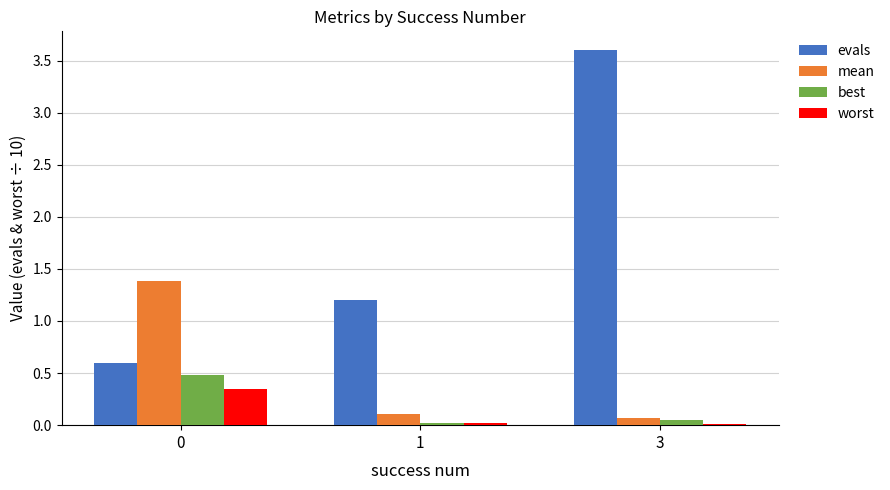

Does the chart contain stacked bars?

No